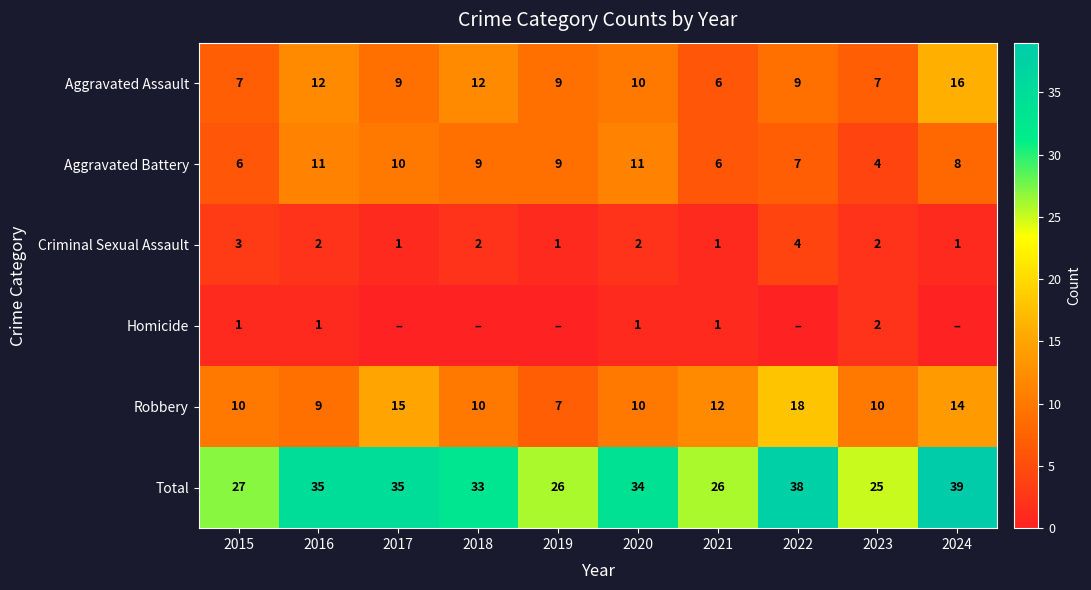

At how many categories does at least one series exceed 24?

10